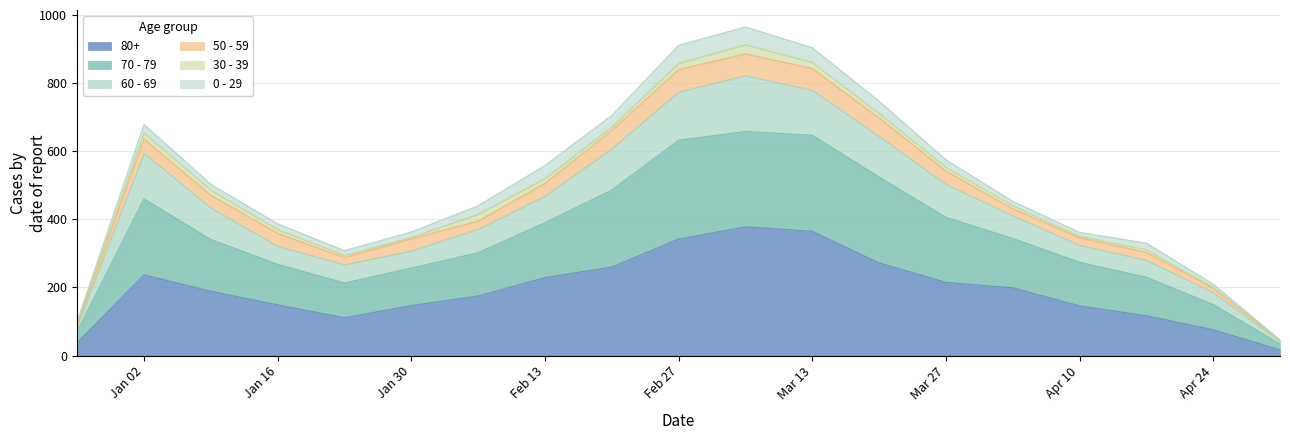

The 70 - 79 series shows 121 at 2022-12-26. True or false?

False